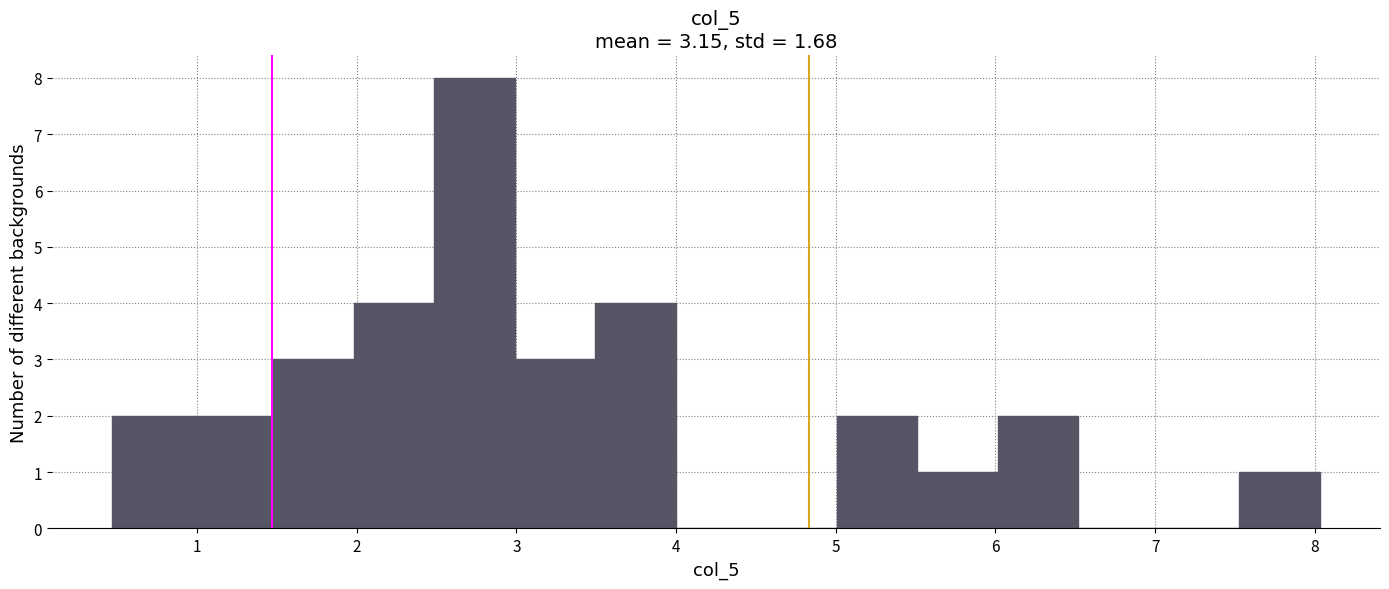

How tall is the bar that spans 5.0 to 5.5 on the x-axis? Neither the bar edges nor the heights are printed on the chart, so give them approximately, as read against the axes.

2